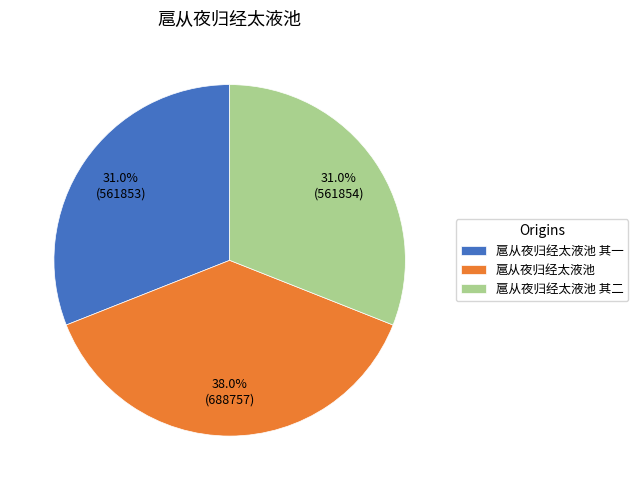

Is it true that 扈从夜归经太液池 is 49% of the pie?

False